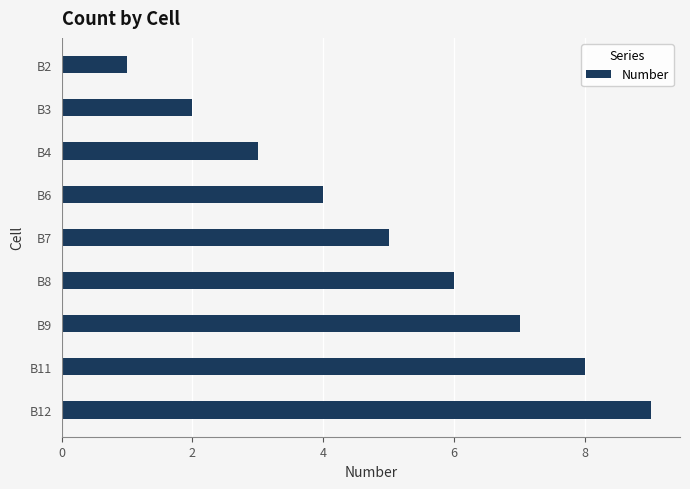

Rank the categories by value from highest to lowest.

B12, B11, B9, B8, B7, B6, B4, B3, B2